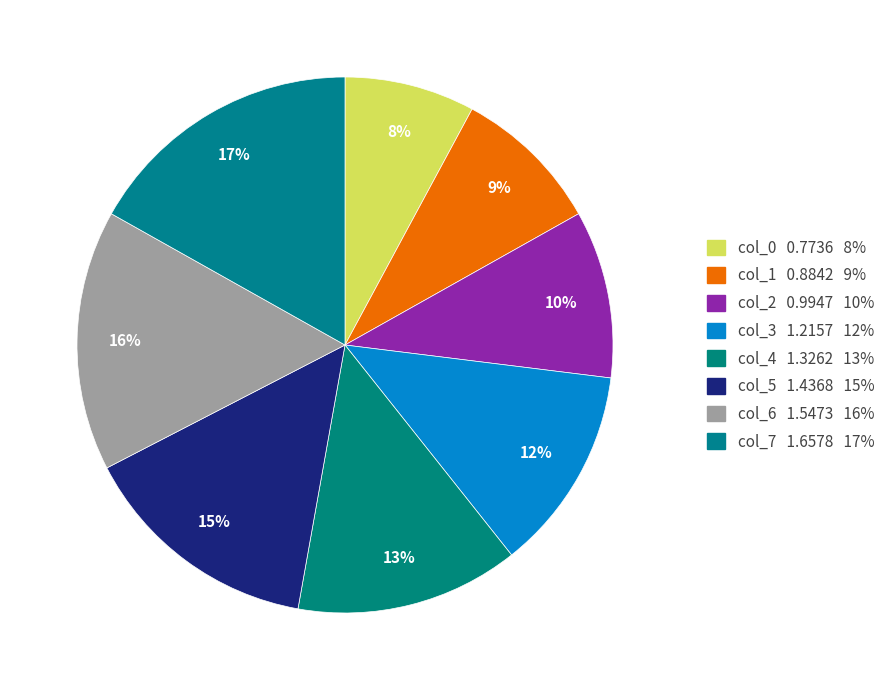

To the nearest percent, what is the difference between the largest and smallest slice percentages?

9%